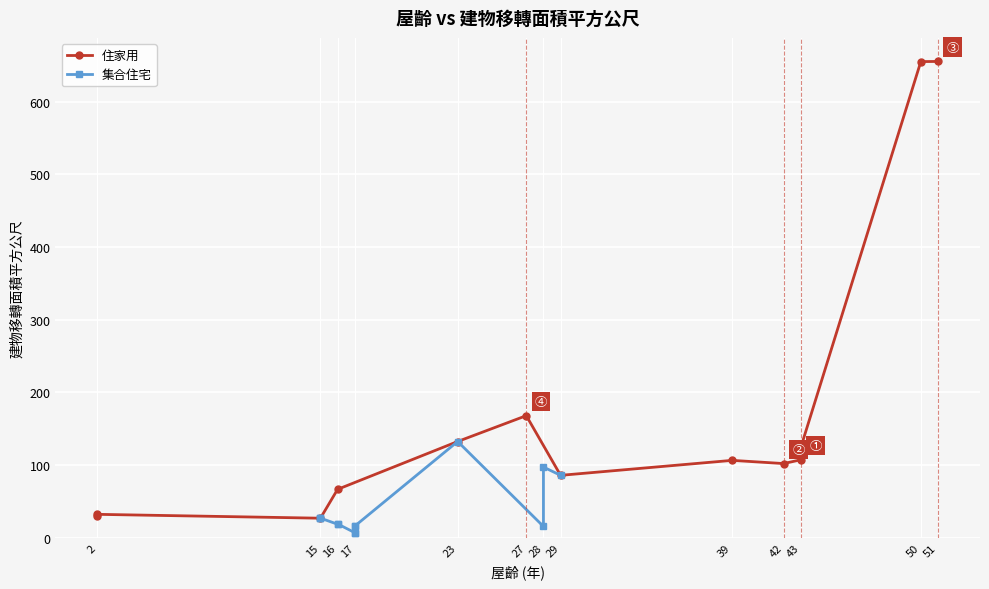

What is the average value of the 集合住宅 series?

38.3